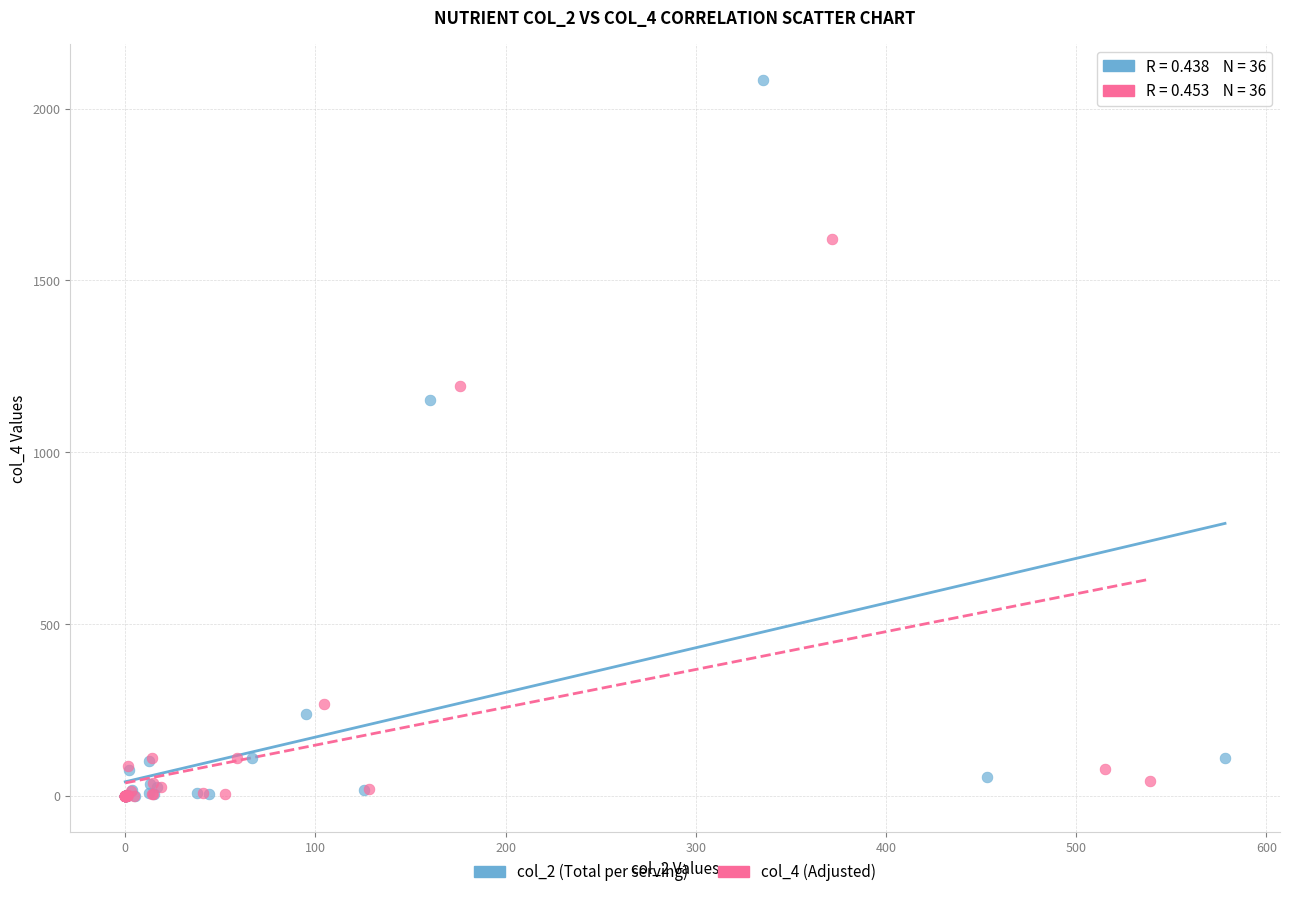

Which series reaches the maximum Y coordinate?

col_2 (Total per serving)